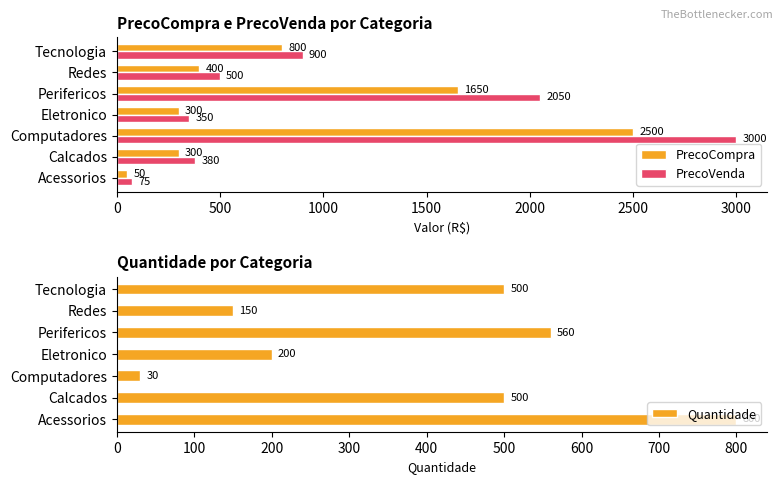

Is the value of PrecoCompra at Calcados greater than the value of PrecoVenda at Redes?

No